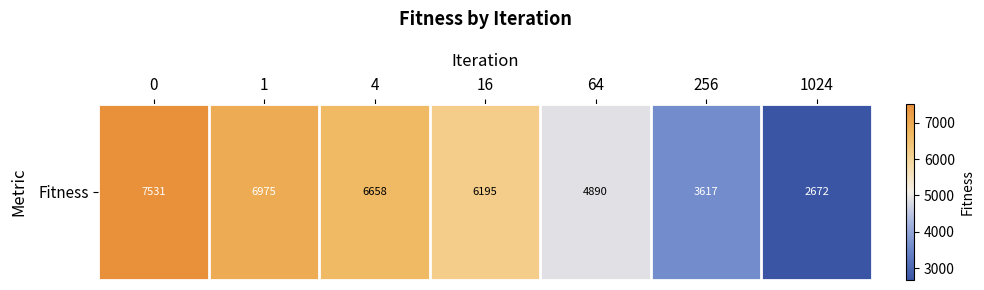

Count the number of data series in this chart.

1